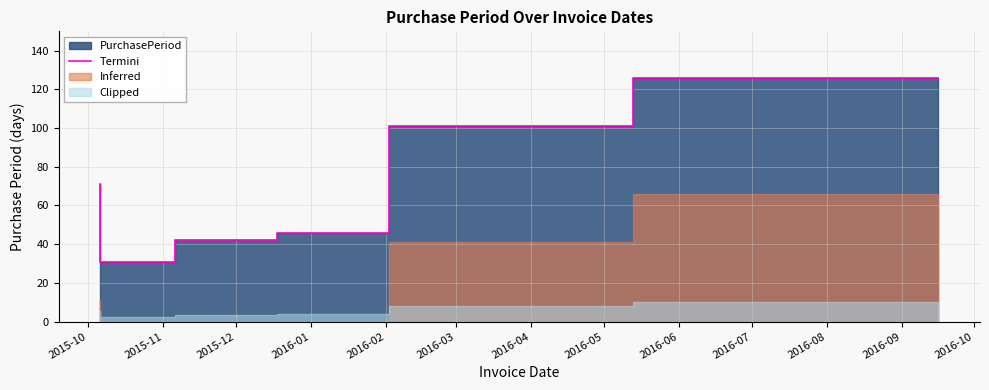

What is the change in value from 2015-10 to 2016-02?

+30